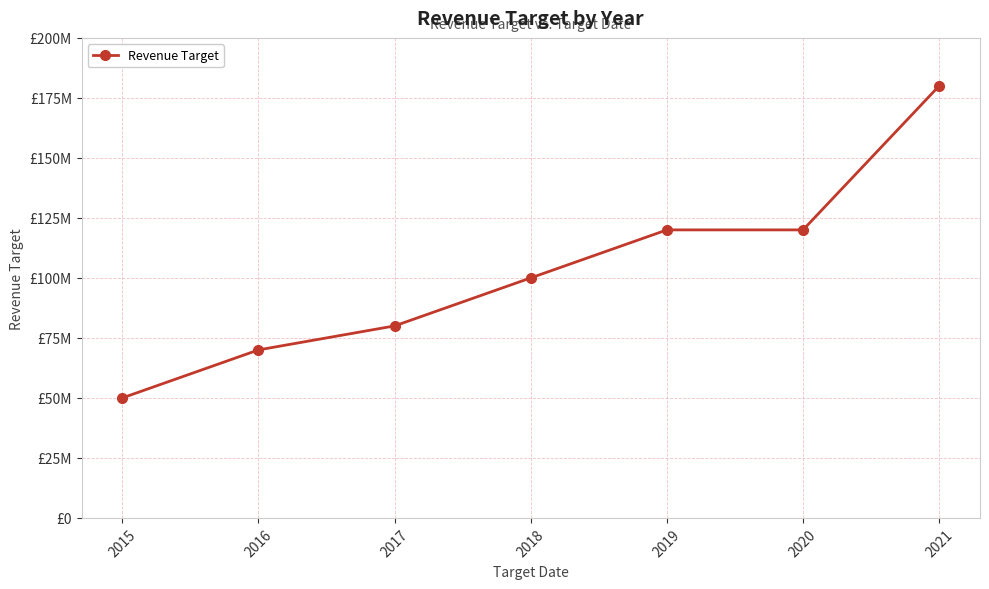

Is this an area chart (filled region under the line)?

No